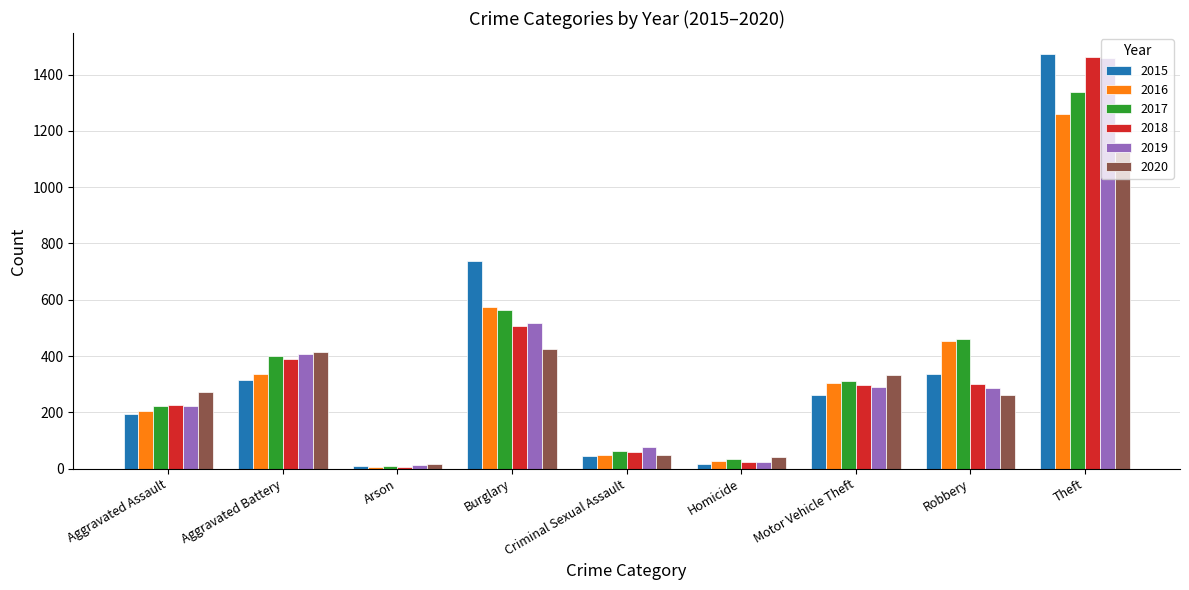

How many groups of bars are there?

9